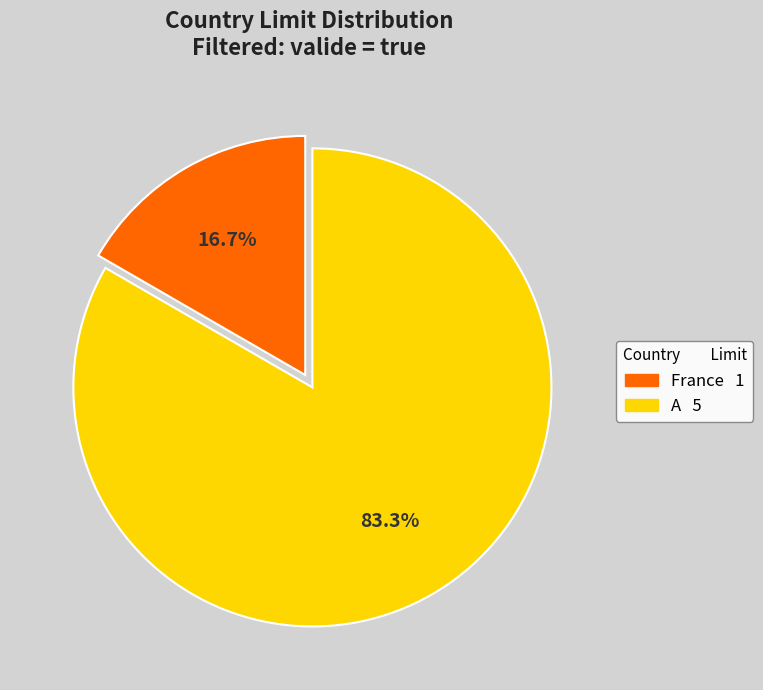

Which has a higher value, France or A?

A